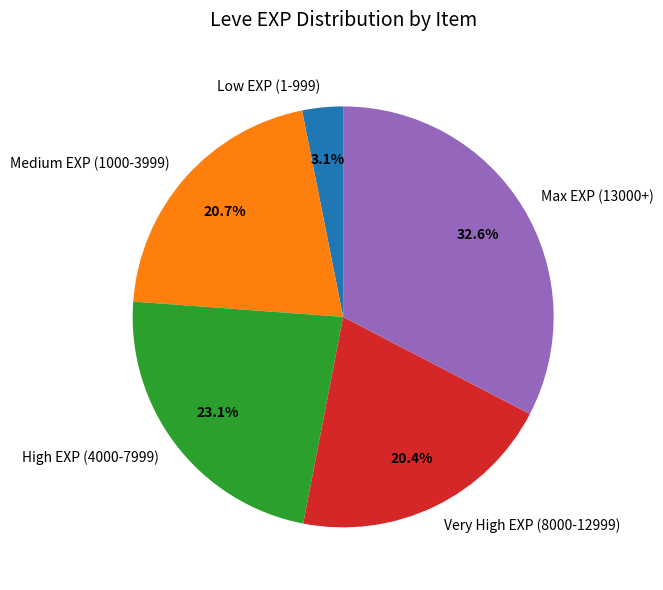

Which category has the biggest portion of the pie?

Max EXP (13000+)